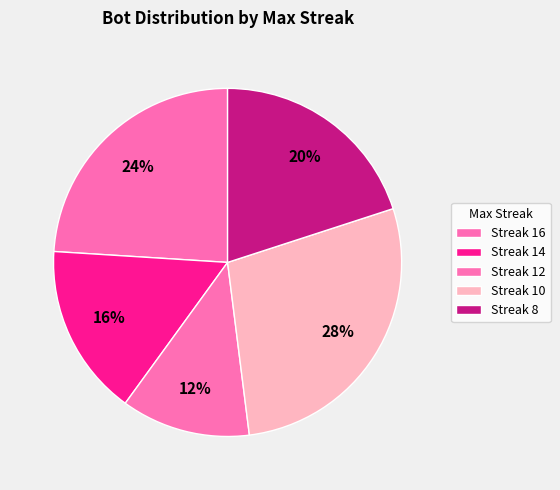

Count the number of slices in the pie.

5